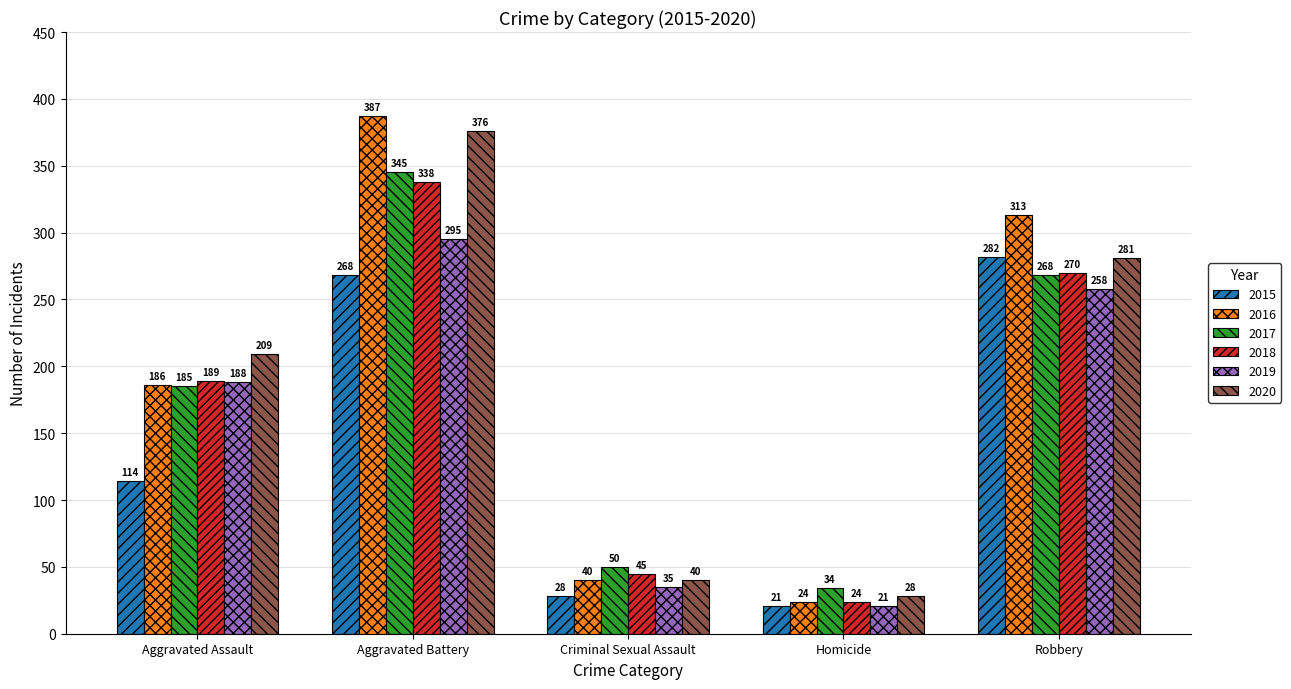

Which label corresponds to the smallest value in the chart?

Homicide